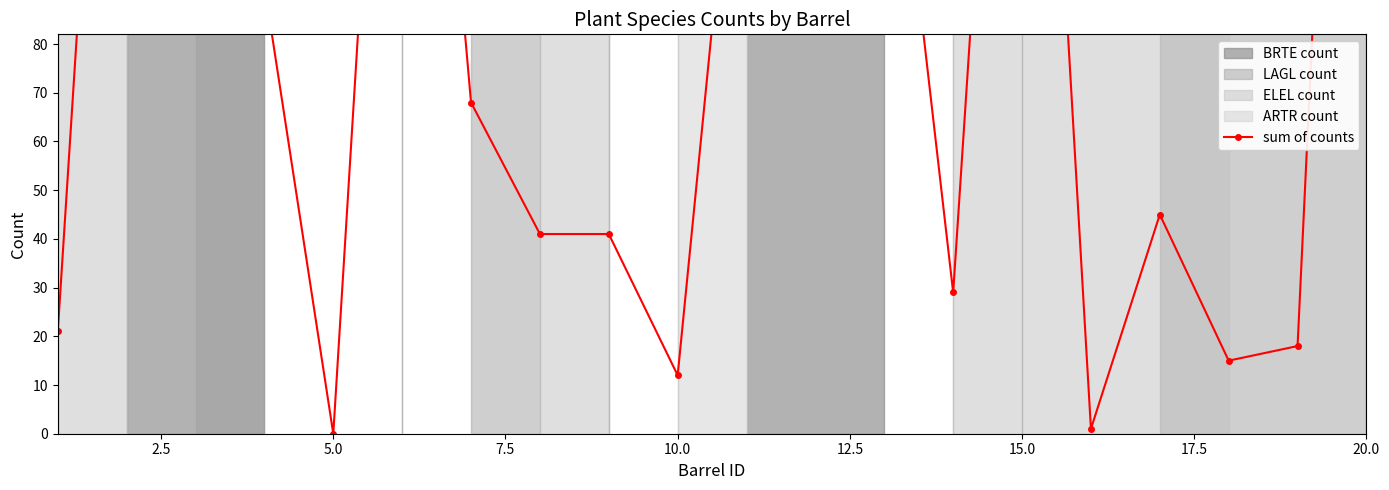

How many lines are shown in the chart?

1